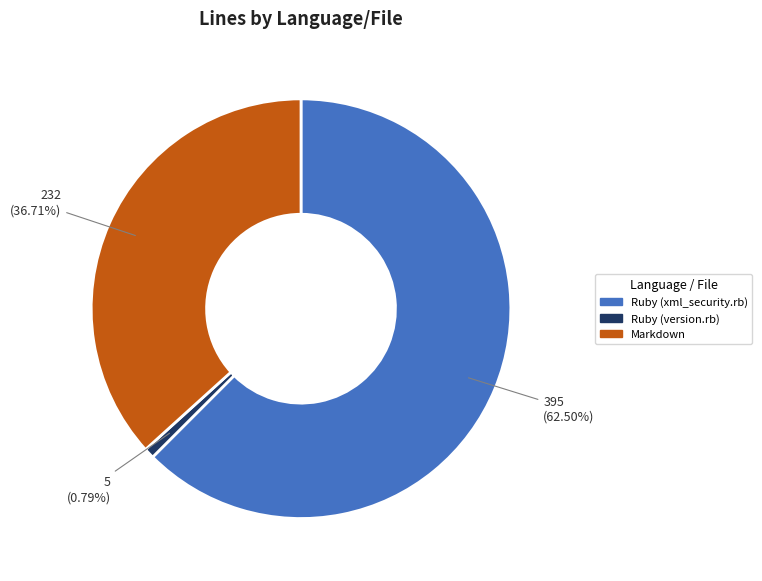

To the nearest percent, what is the difference between the largest and smallest slice percentages?

62%